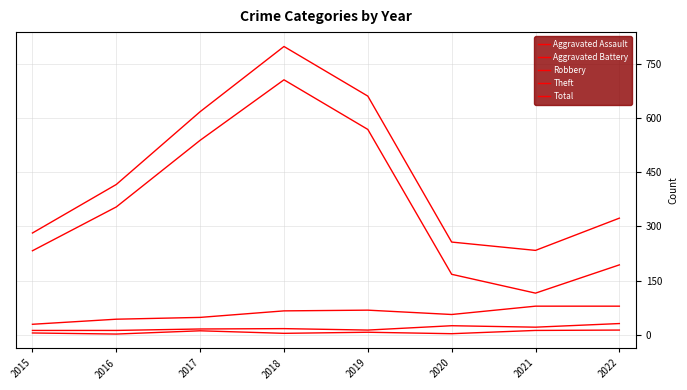

The Aggravated Assault series shows 13 at 2021. True or false?

True